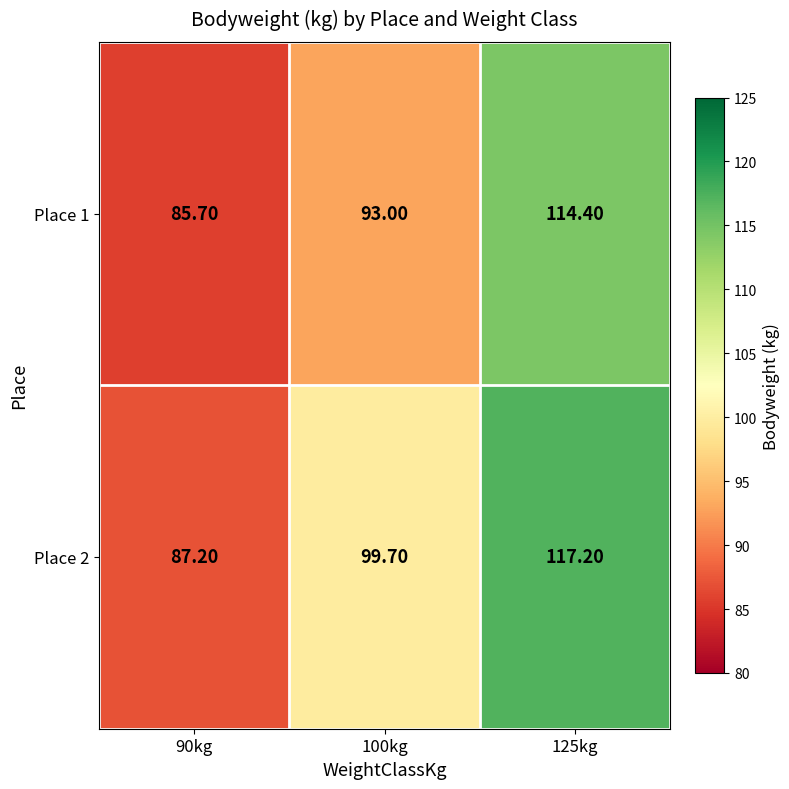

Which series has the largest total across all categories?

Place 2